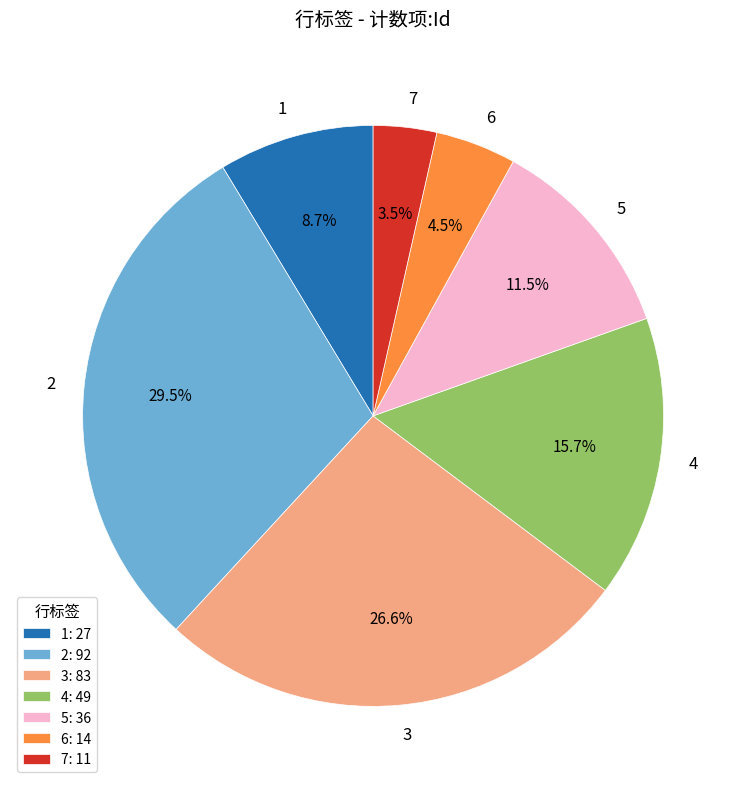

True or false: 2 accounts for 24% of the total.

False